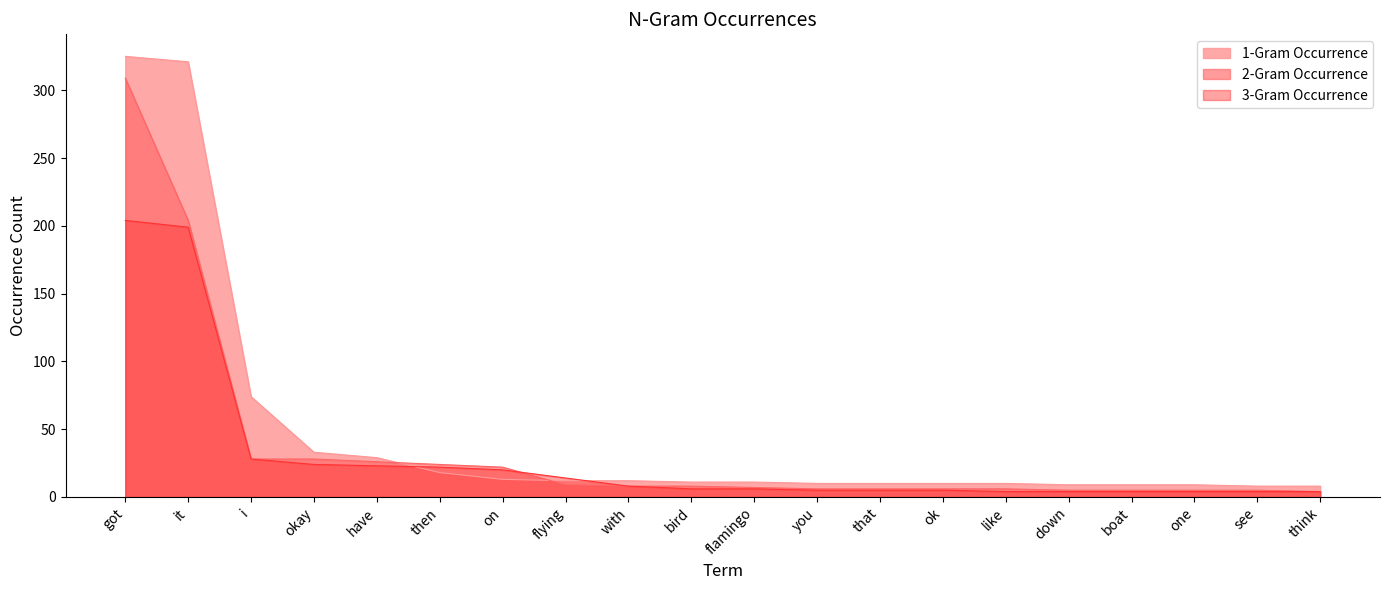

What is the sum of all 1-Gram Occurrence values?

942